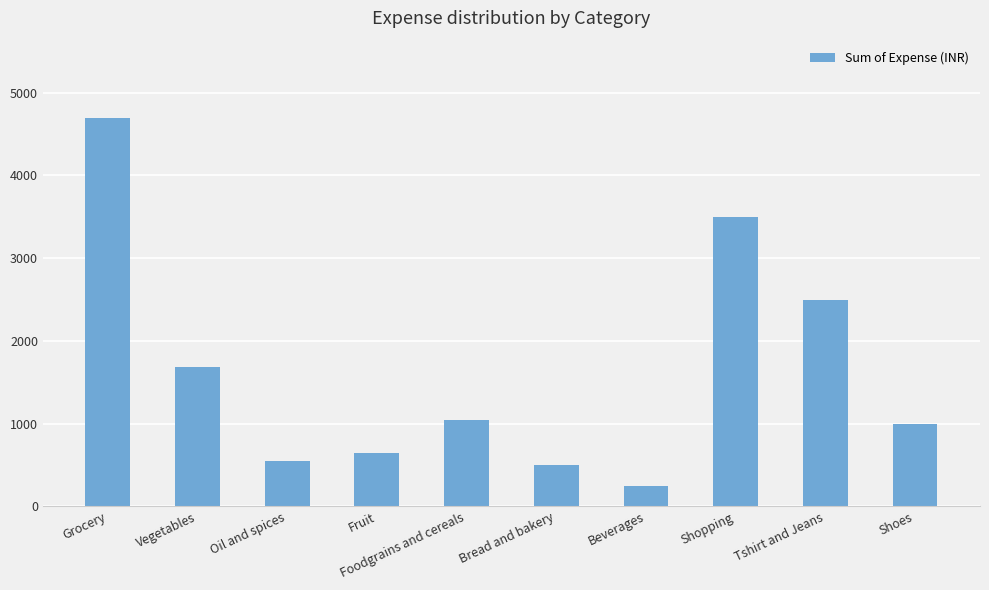

Which category has the lowest value across all series?

Beverages